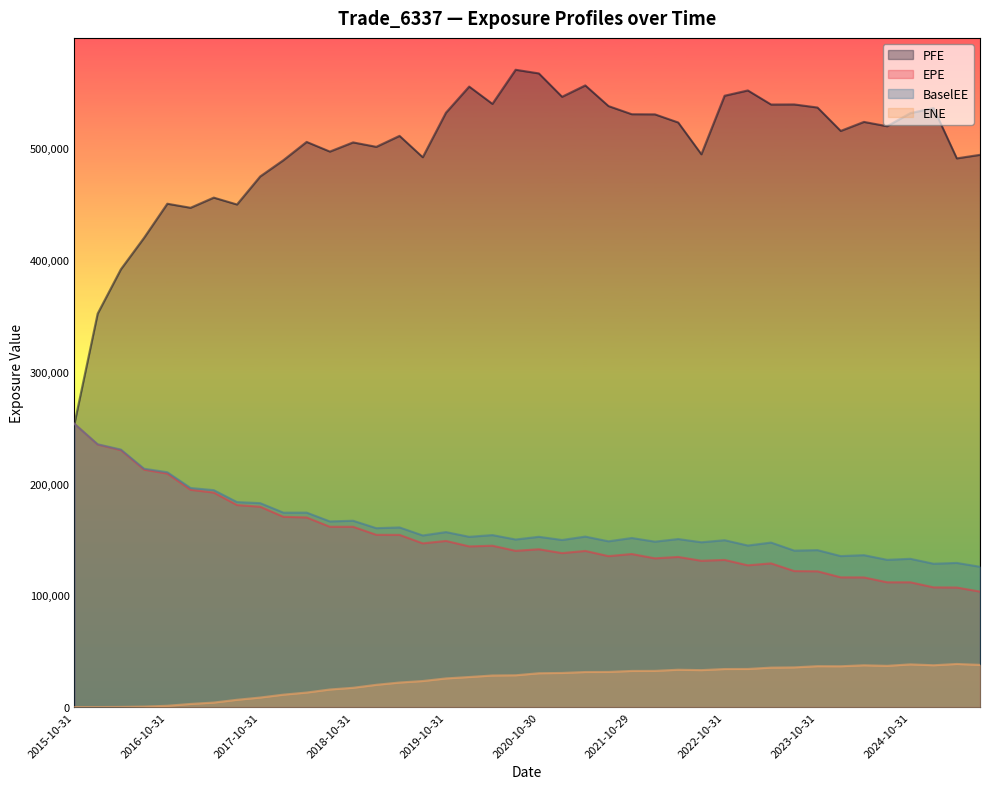

The EPE series shows 126794.0 at 2023-01-31. True or false?

True